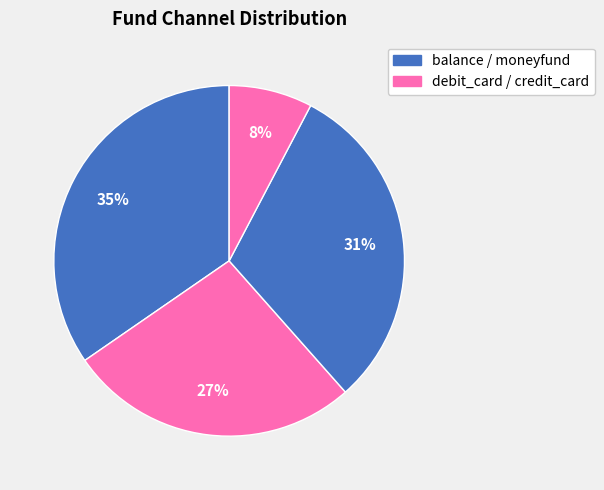

Does any single category account for the majority?

No